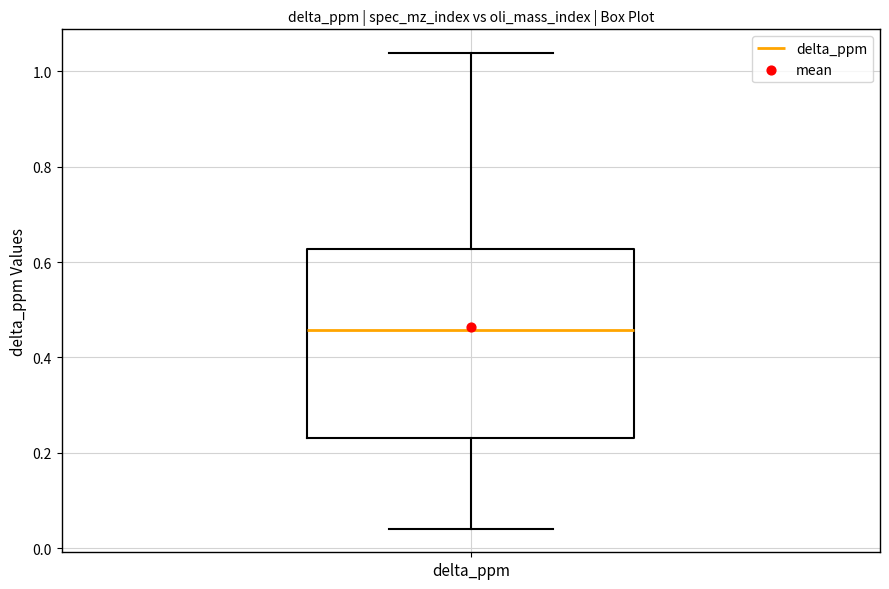

Transcribe this box plot: give where the median line is, the range the box spans, and where the two whiskers end, as read against the y-axis. The values are not printed on the chart, so give them approximately, as read against the axis.

median 0.46, box 0.24 to 0.62, whiskers 0.04 to 1.04